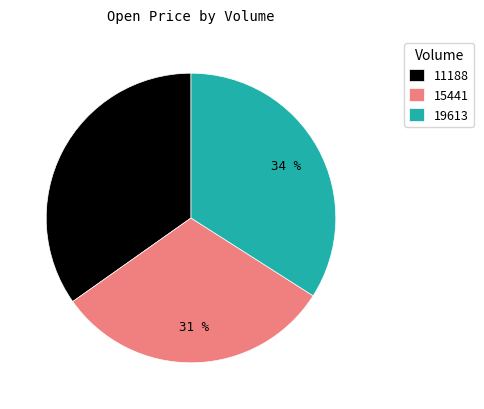

To the nearest percent, what portion does 11188 represent?

35%